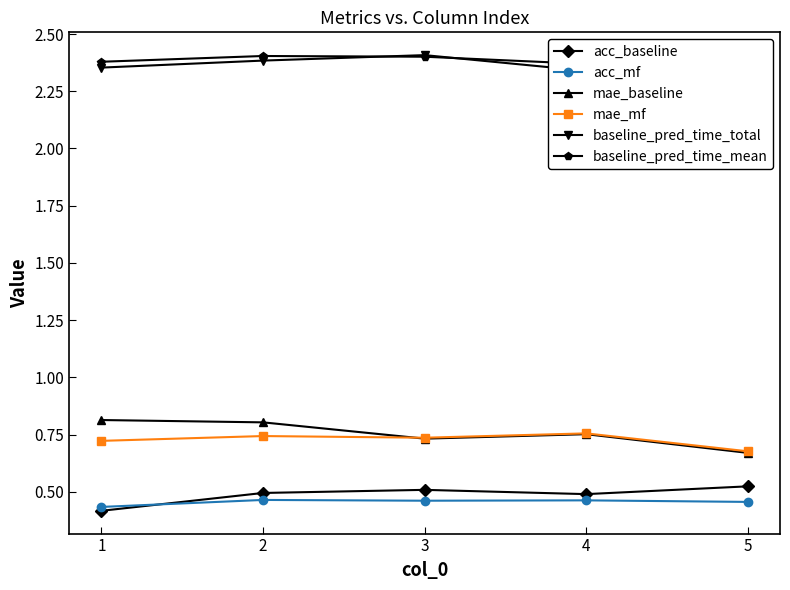

True or false: mae_baseline has more than 2 points higher than both neighbors.

False